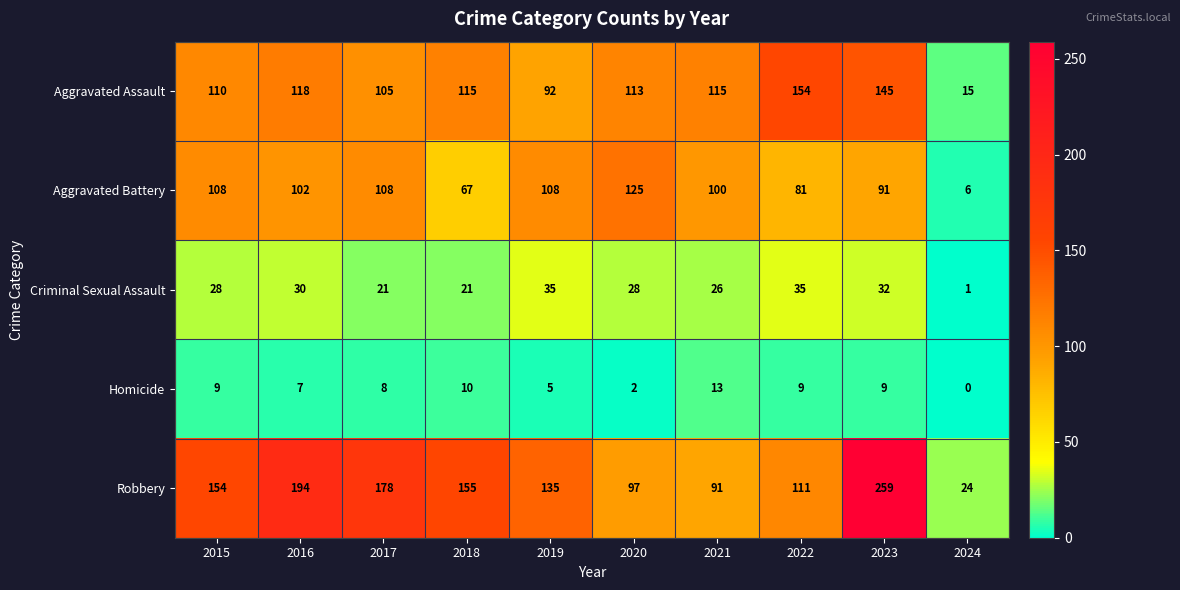

What is the maximum value for Homicide?

13